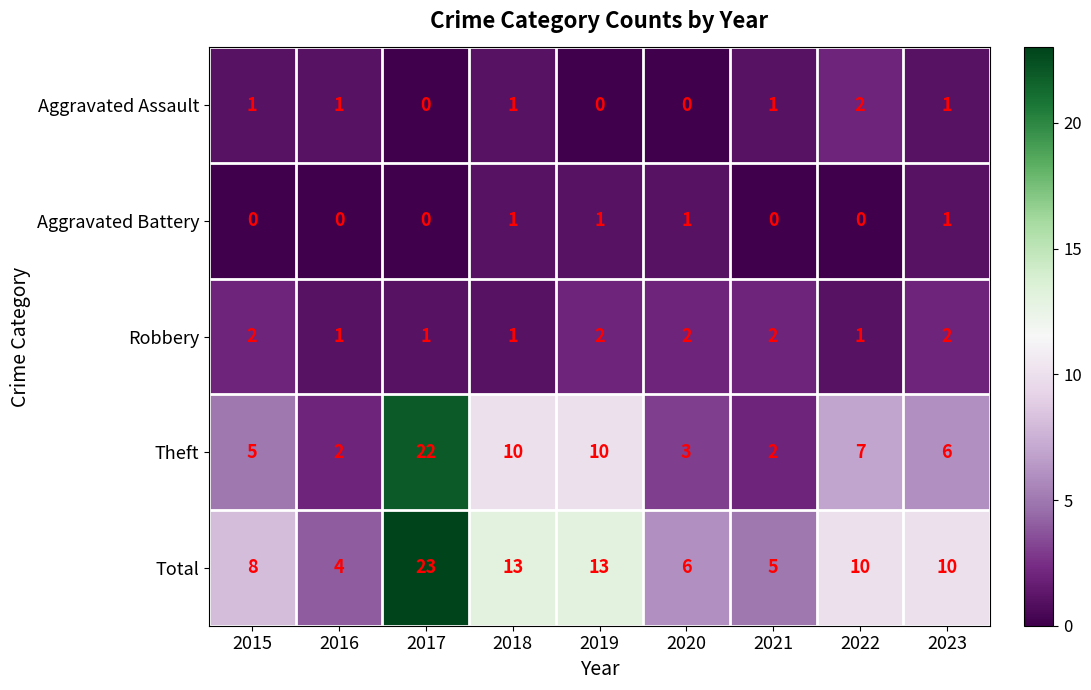

At which category does the chart reach its peak across all series?

2017